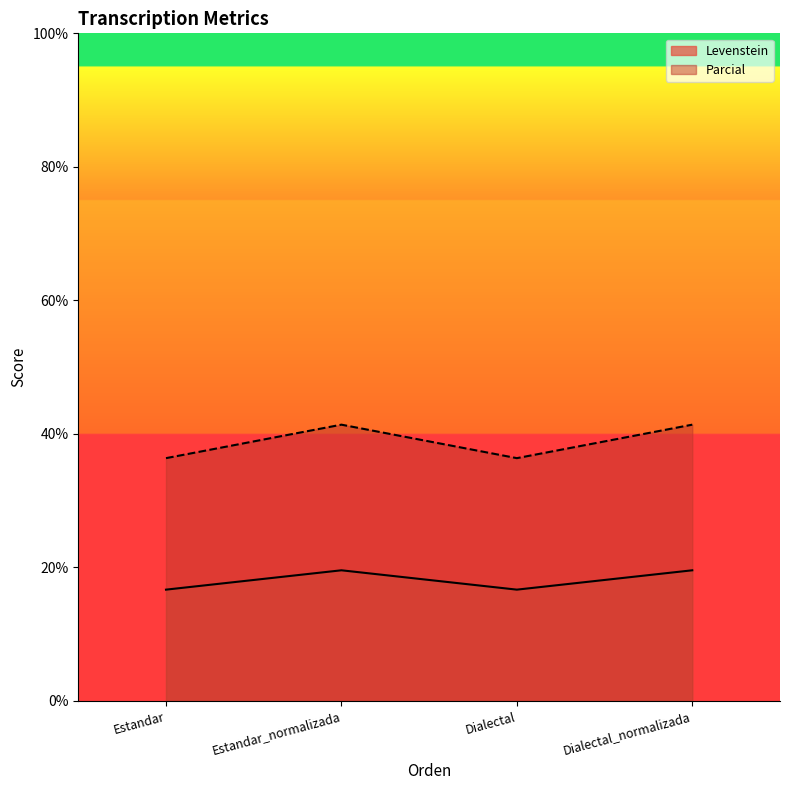

The value of Levenstein at Dialectal_normalizada is 9.2. True or false?

False